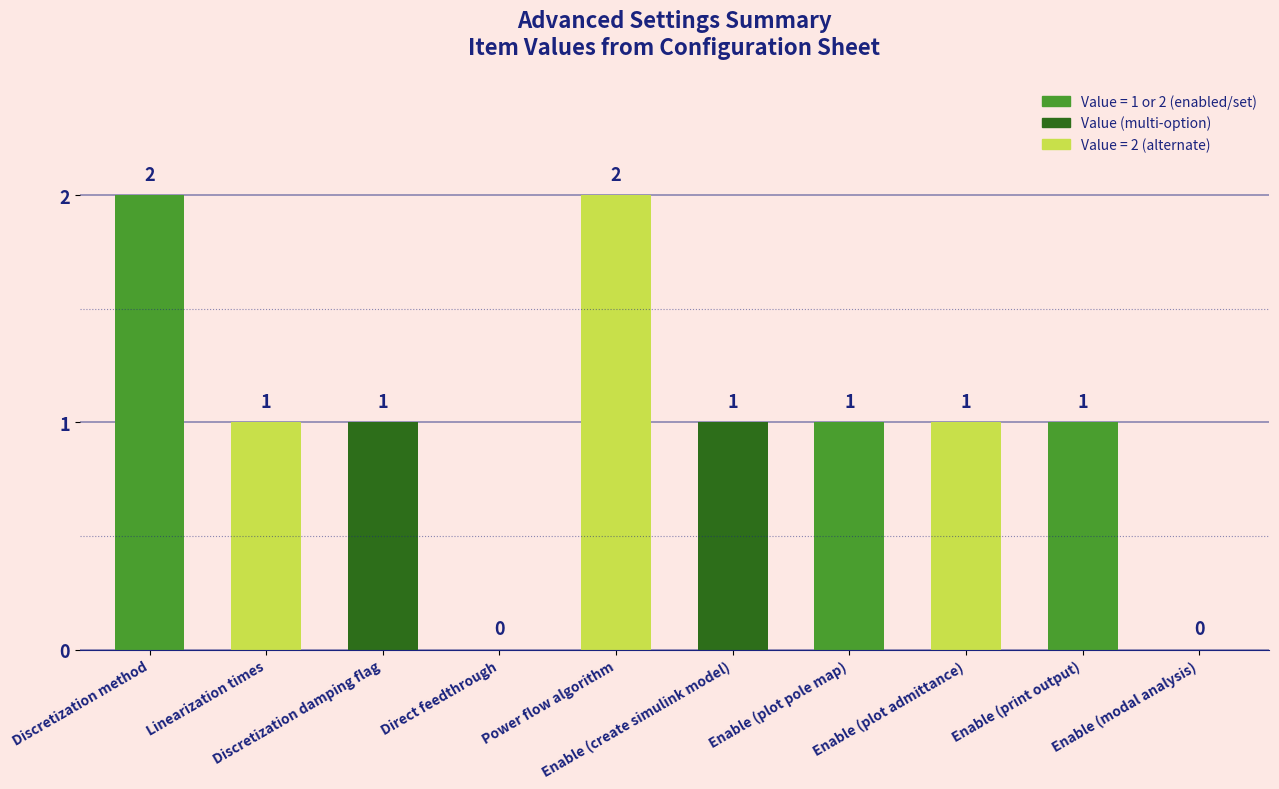

What is the sum of all values?

10